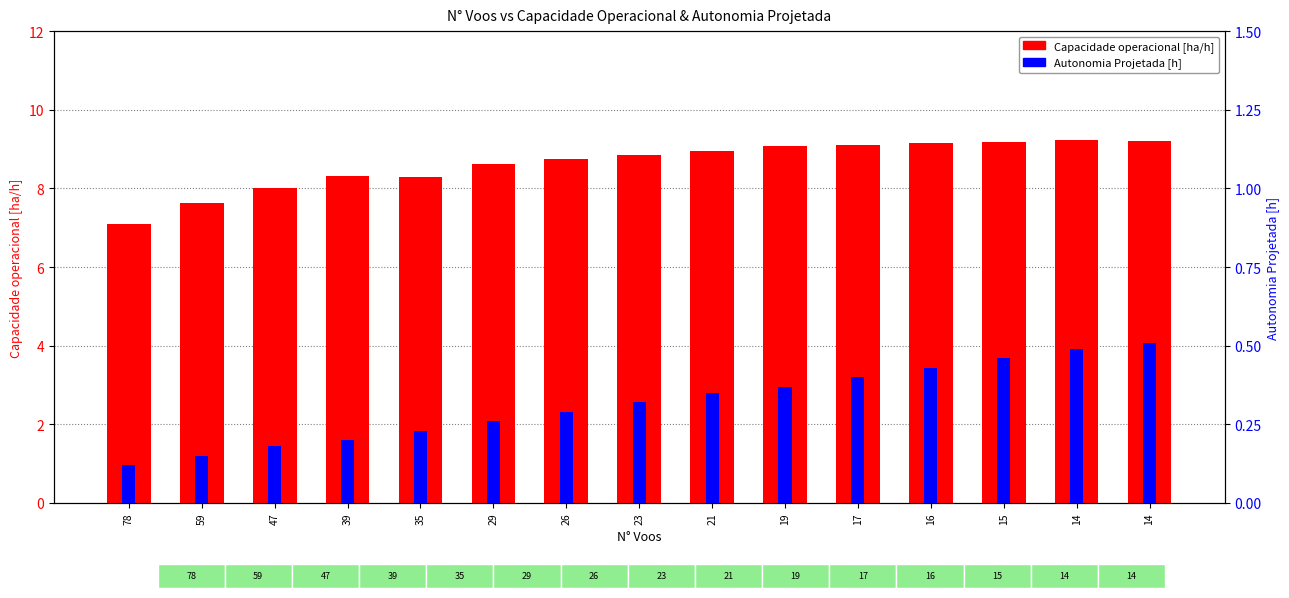

Which series changed the most between 47 and 29?

Autonomia Projetada [h]